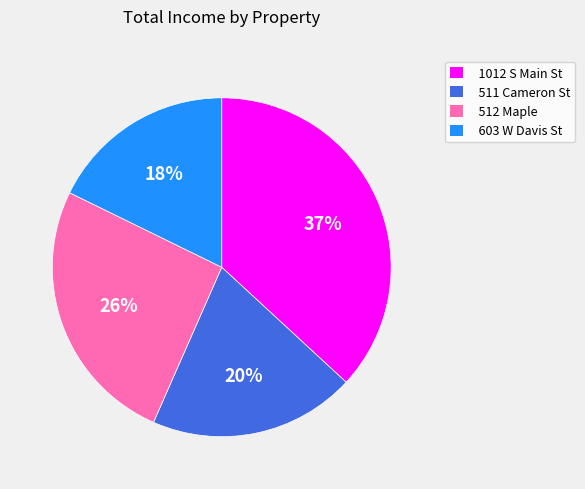

To the nearest percent, what is the difference between the 1012 S Main St and 603 W Davis St slice percentages?

19%